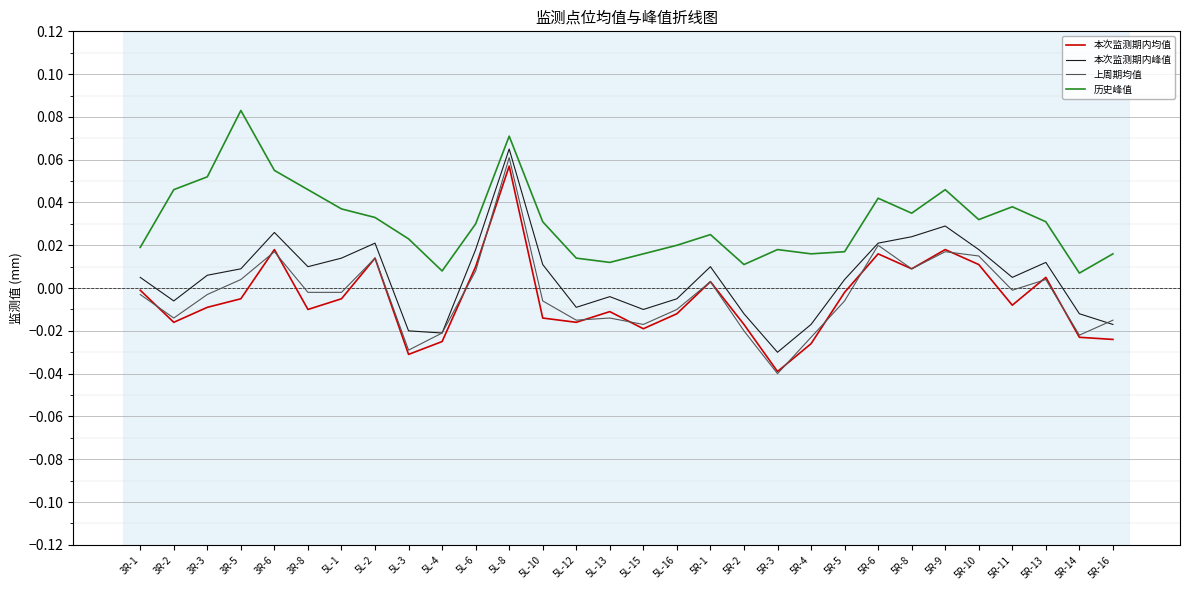

At which category does the chart reach its minimum across all series?

5R-3